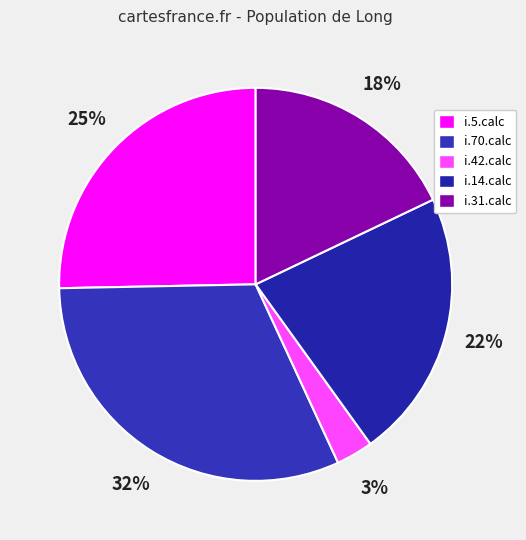

The i.42.calc slice represents 3% of the pie. True or false?

True